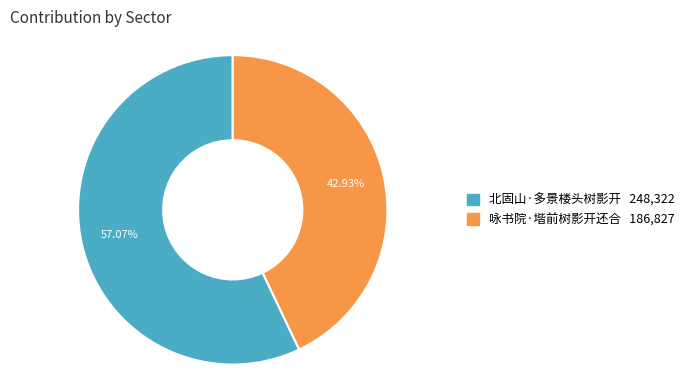

Does 咏书院·堦前树影开还合 represent more than half of the total?

No